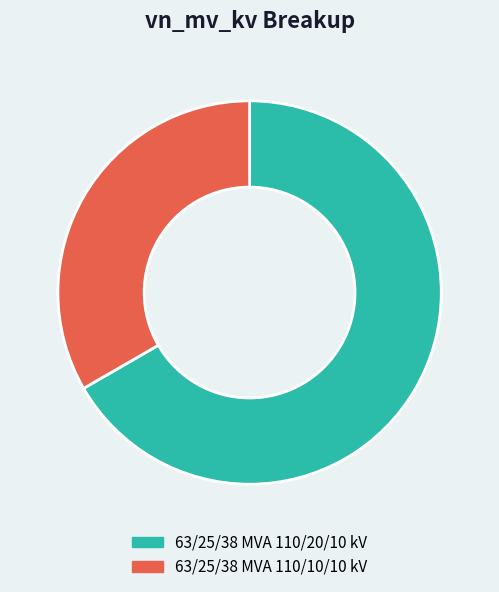

Approximately how many times larger is the value at 63/25/38 MVA 110/10/10 kV compared to 63/25/38 MVA 110/20/10 kV?

0.5